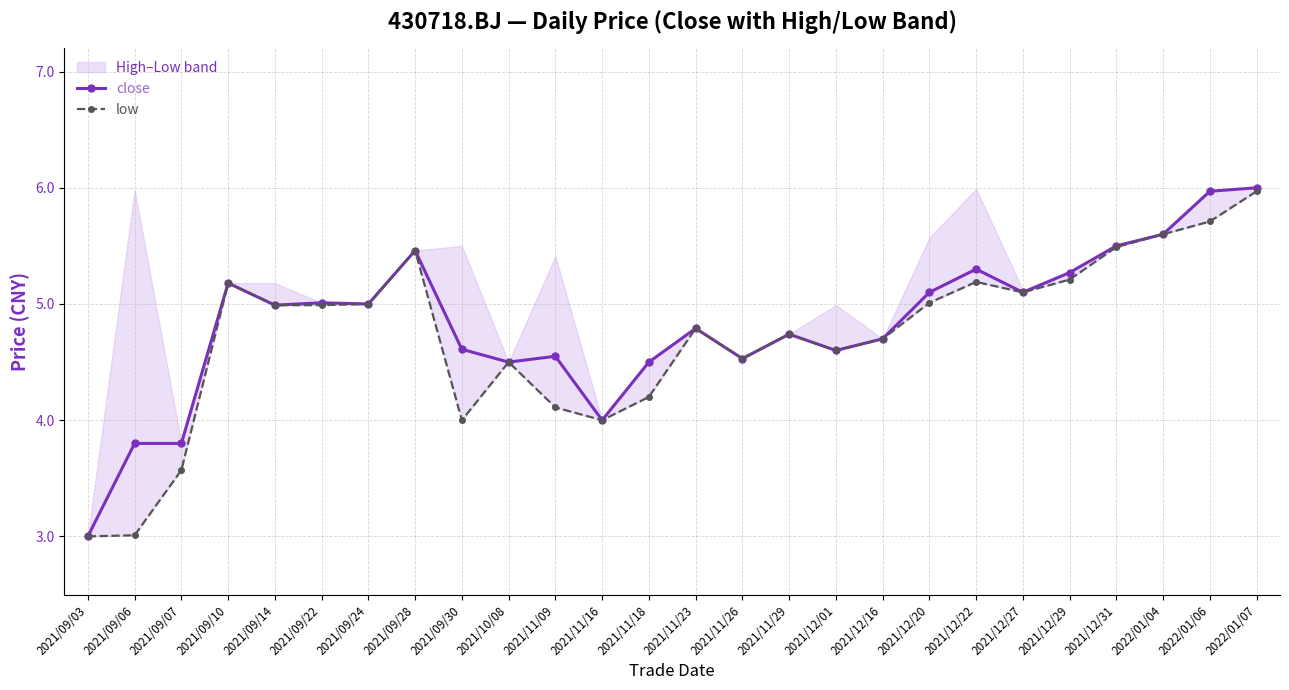

What is the greatest value displayed?

6.0